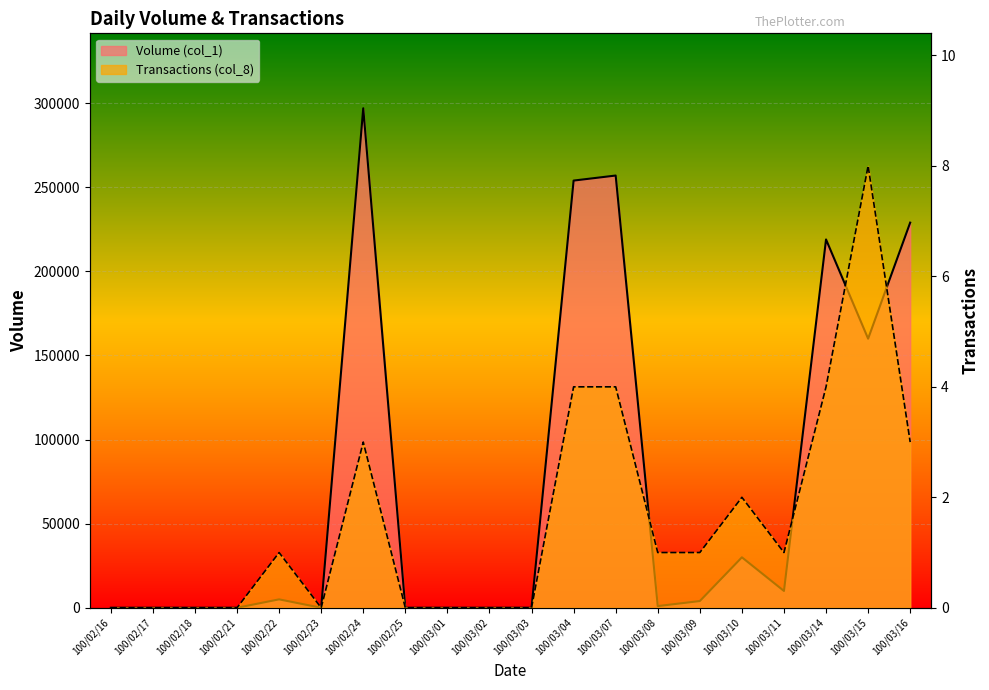

How many interior local valleys does the Transactions (col_8) series have?

2